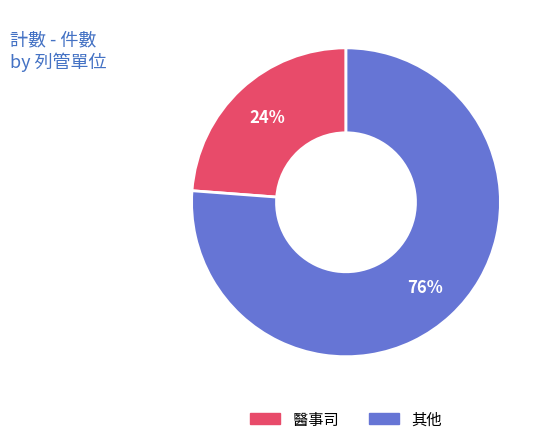

How many segments does this pie chart have?

2